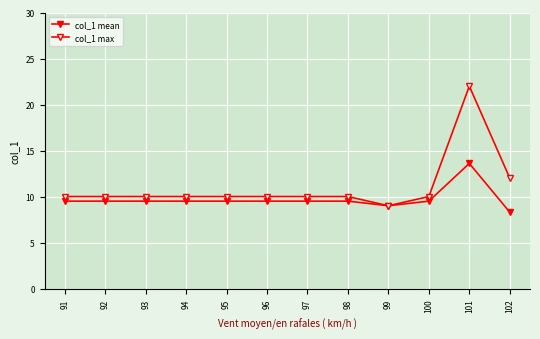

How many data points does each series have?

12